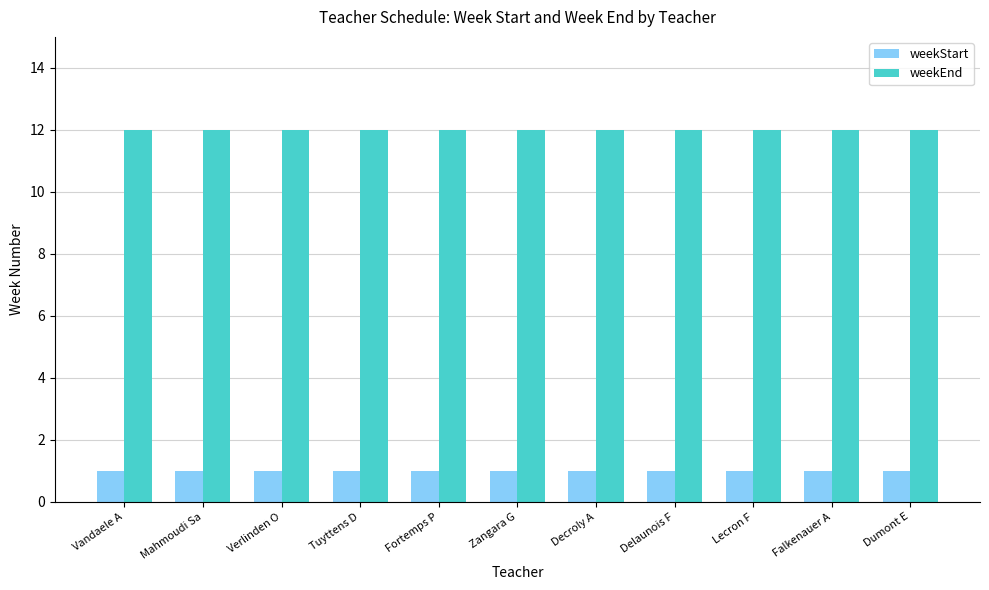

What is the label of the 8th bar from the left?

Delaunois F